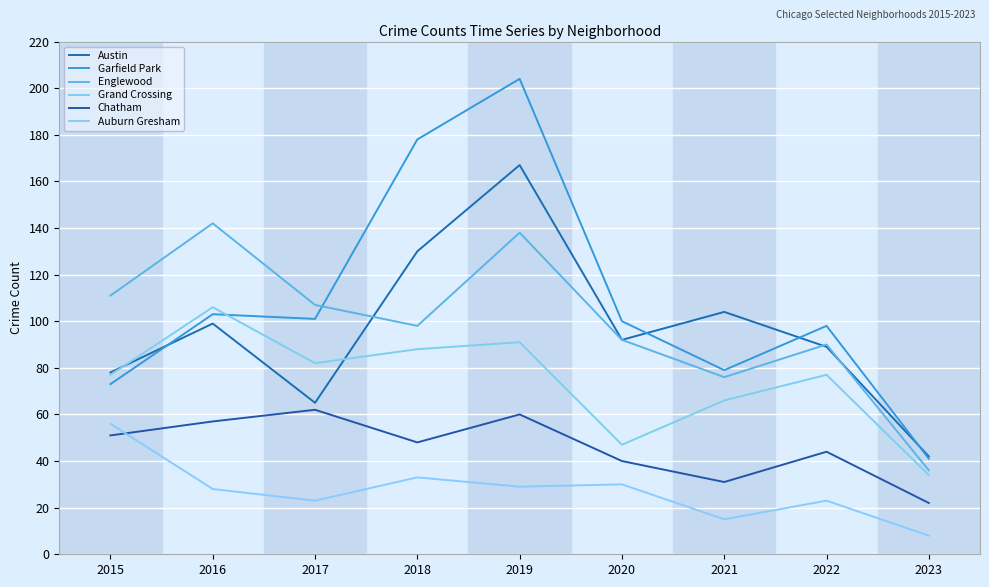

At which category does Garfield Park reach its first local valley?

2017